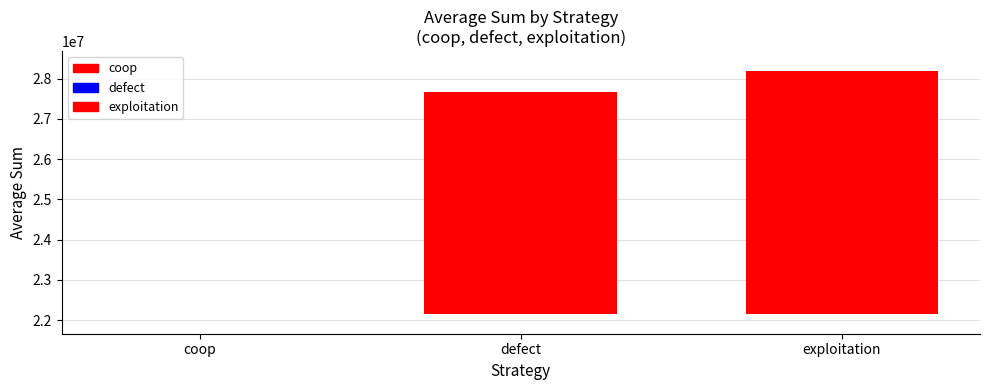

How many data points does each series have?

3